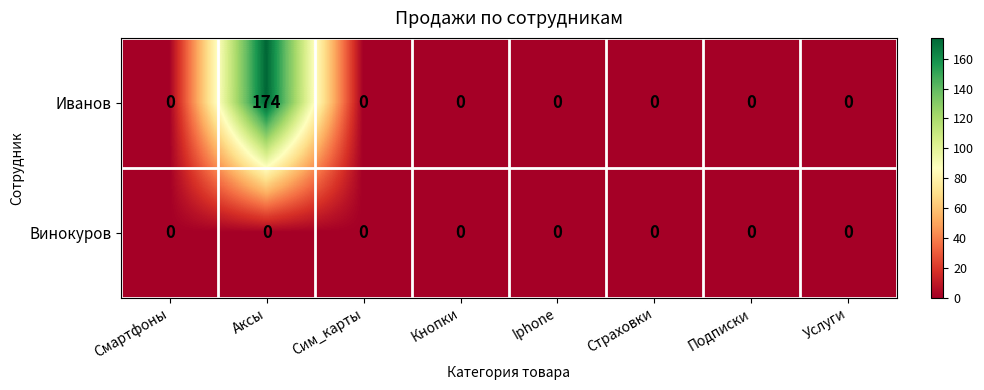

Reading right to left, extract all data points from this chart.

Иванов: Услуги=0	Подписки=0	Страховки=0	Iphone=0	Кнопки=0	Сим_карты=0	Аксы=174	Смартфоны=0
Винокуров: Услуги=0	Подписки=0	Страховки=0	Iphone=0	Кнопки=0	Сим_карты=0	Аксы=0	Смартфоны=0